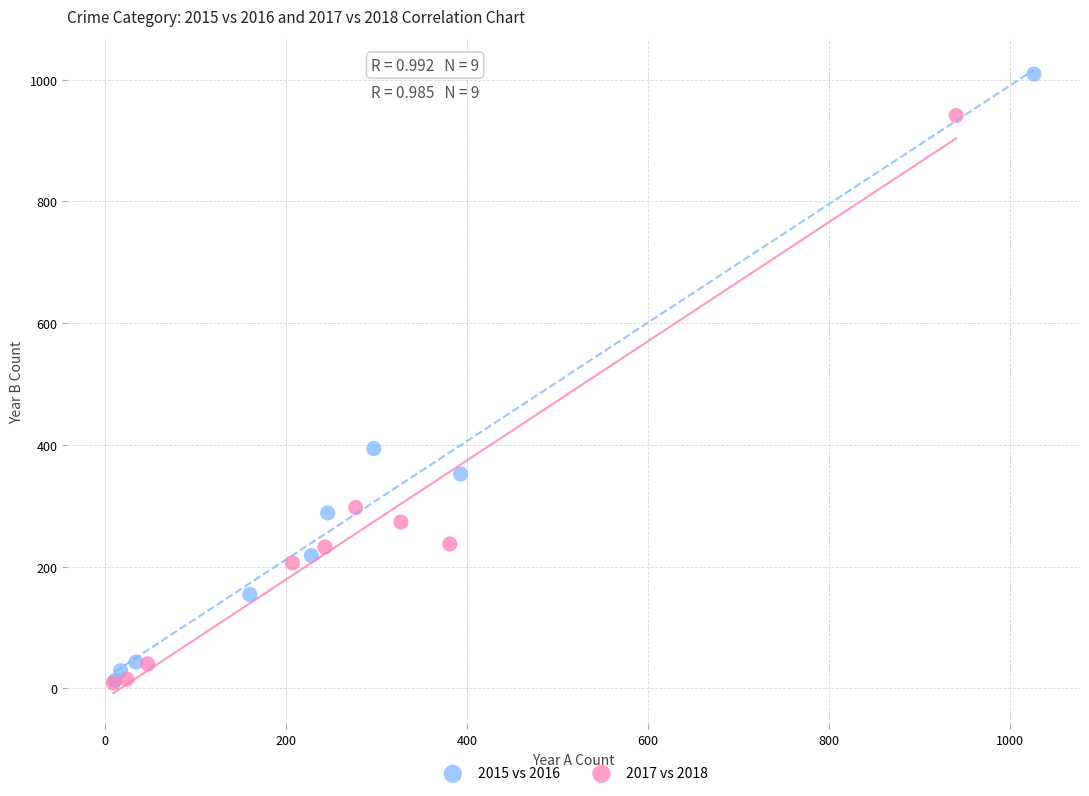

Which series reaches the maximum Y coordinate?

2015 vs 2016